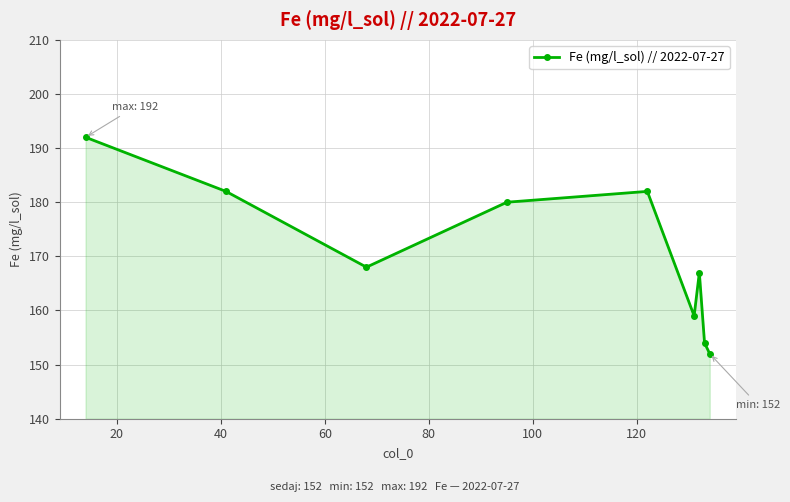

What is the smallest value displayed?

152